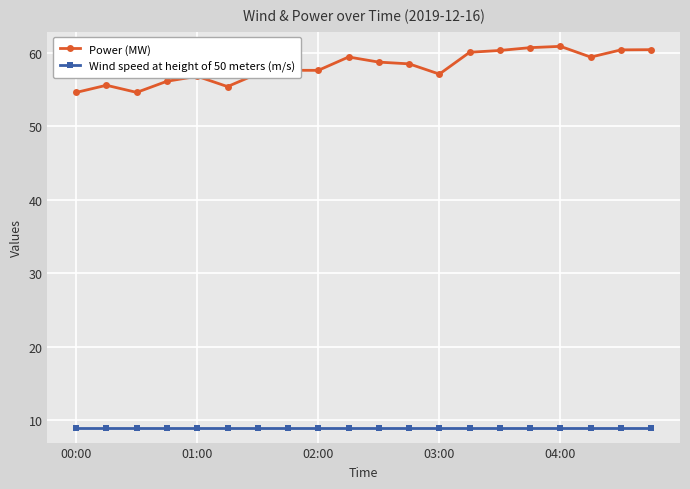

List the series in order of their overall mean, highest first.

Power (MW), Wind speed at height of 50 meters (m/s)